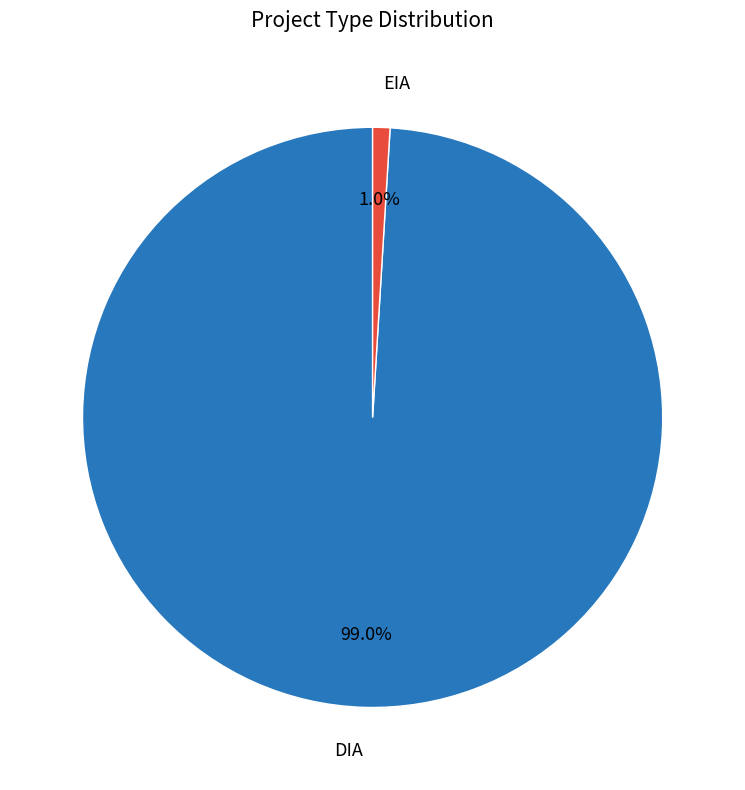

True or false: DIA accounts for 99% of the total.

True